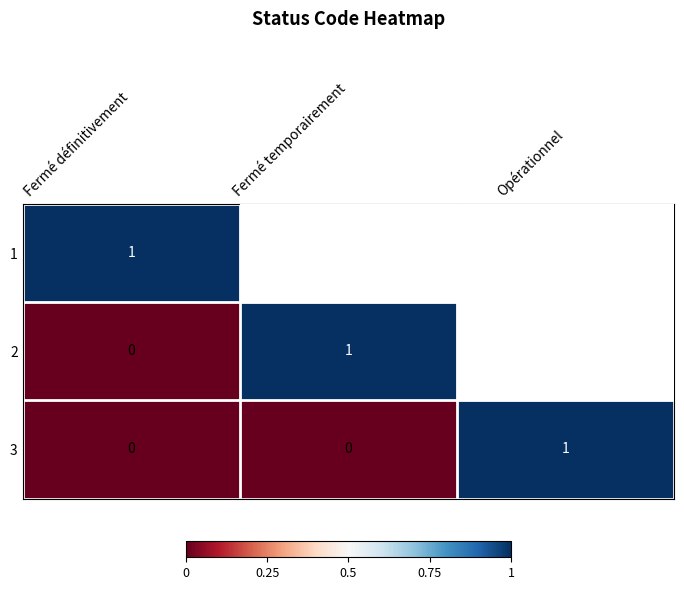

At how many categories does at least one series exceed 0?

3